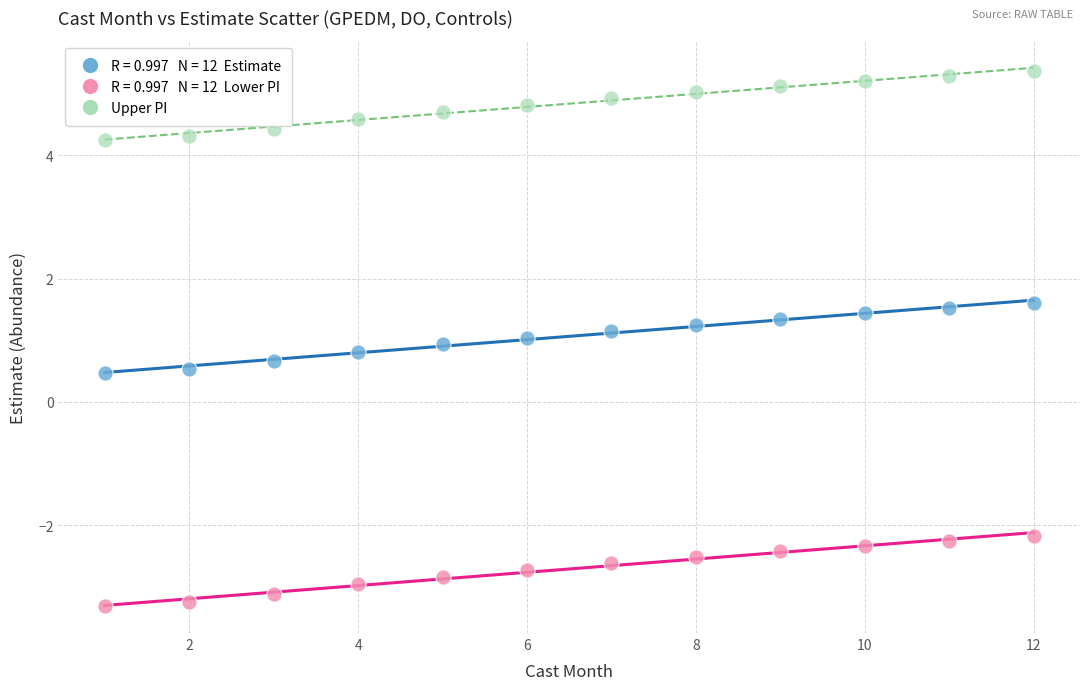

Across all data points, what is the range of Y values (max minus min)?

8.7